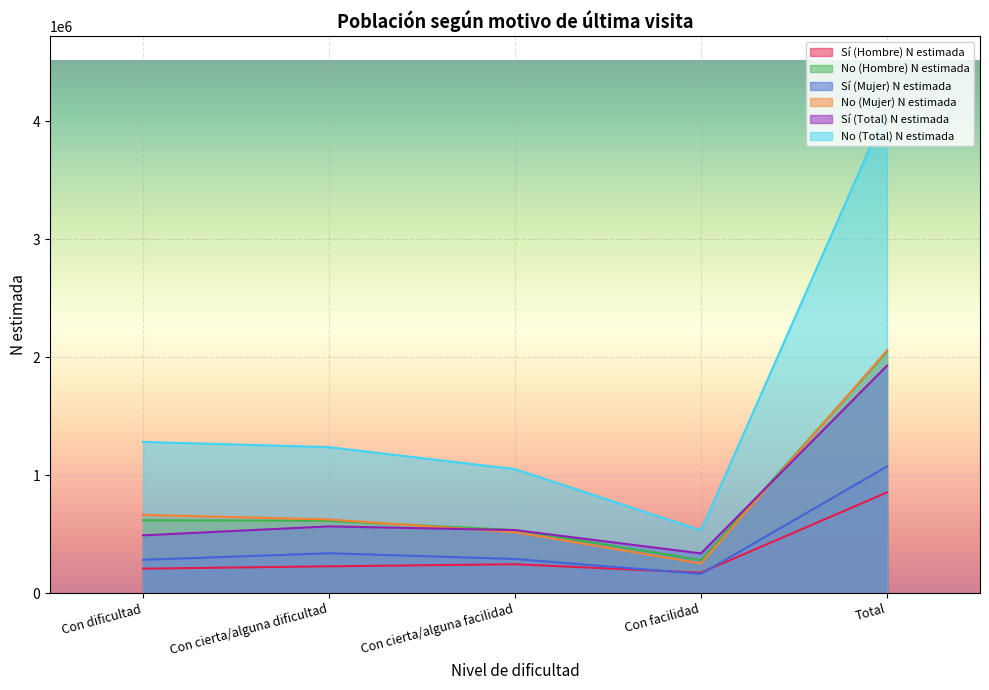

Reading left to right, extract all data points from this chart.

Sí (Hombre) N estimada: 207554	227604	245016	173703	853877
No (Hombre) N estimada: 617837	613169	534761	280495	2046263
Sí (Mujer) N estimada: 282595	338222	289613	163299	1073729
No (Mujer) N estimada: 663877	624516	516485	252158	2057035
Sí (Total) N estimada: 490149	565826	534630	337002	1927606
No (Total) N estimada: 1281714	1237685	1051245	532653	4103297